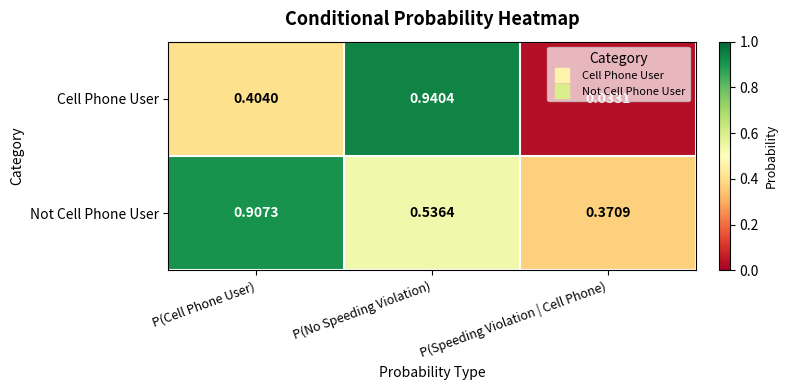

How many data points does each series have?

3